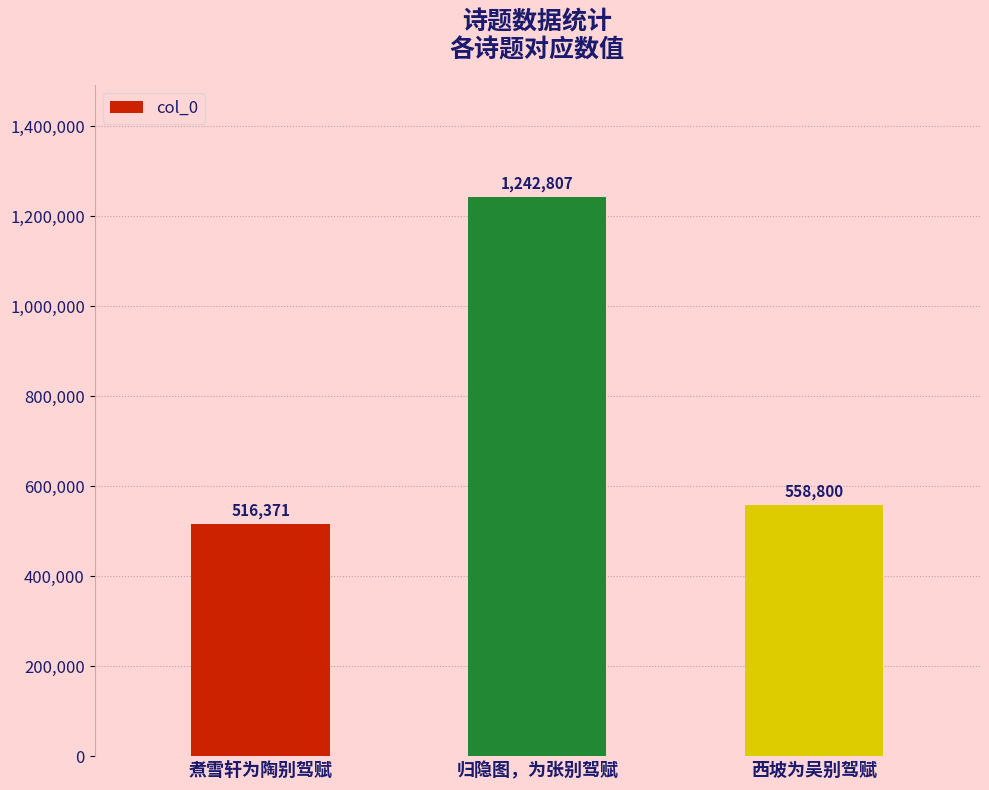

Reading left to right, transcribe all the data shown in this chart.

煮雪轩为陶别驾赋=516371	归隐图，为张别驾赋=1242807	西坡为吴别驾赋=558800